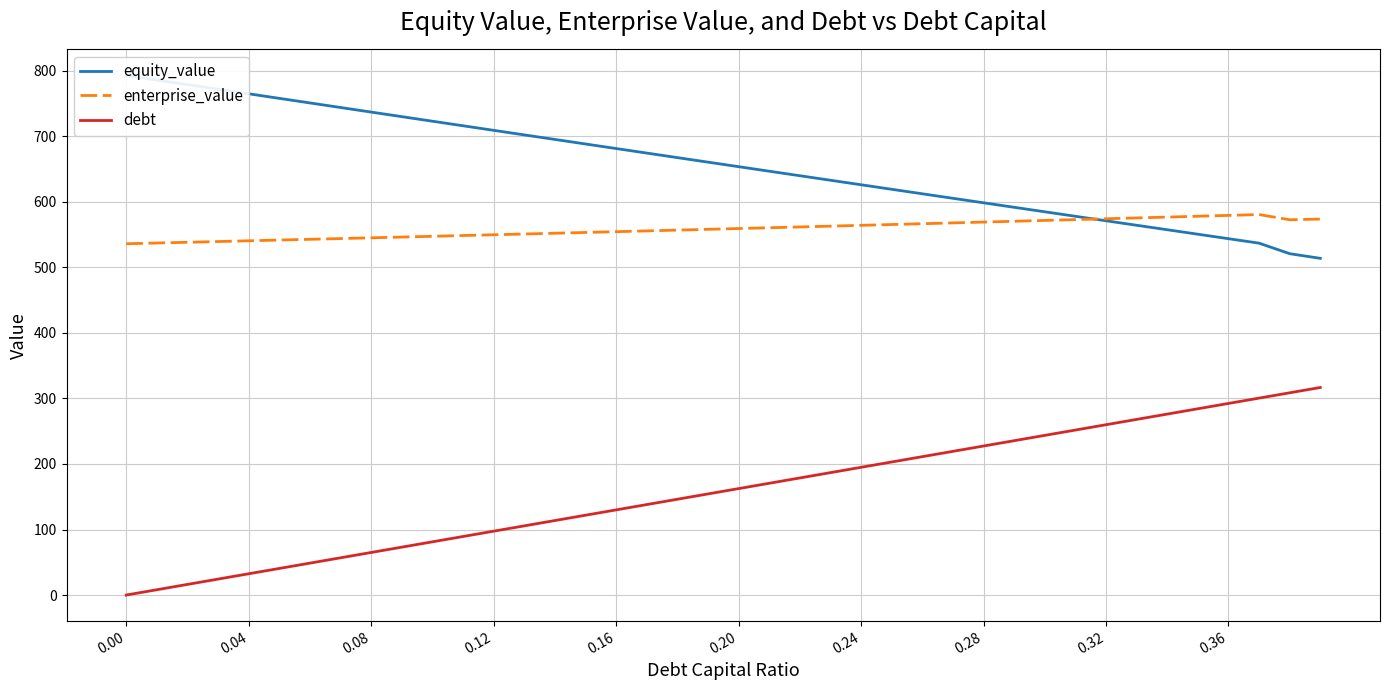

True or false: debt and enterprise_value intersect in this chart.

False